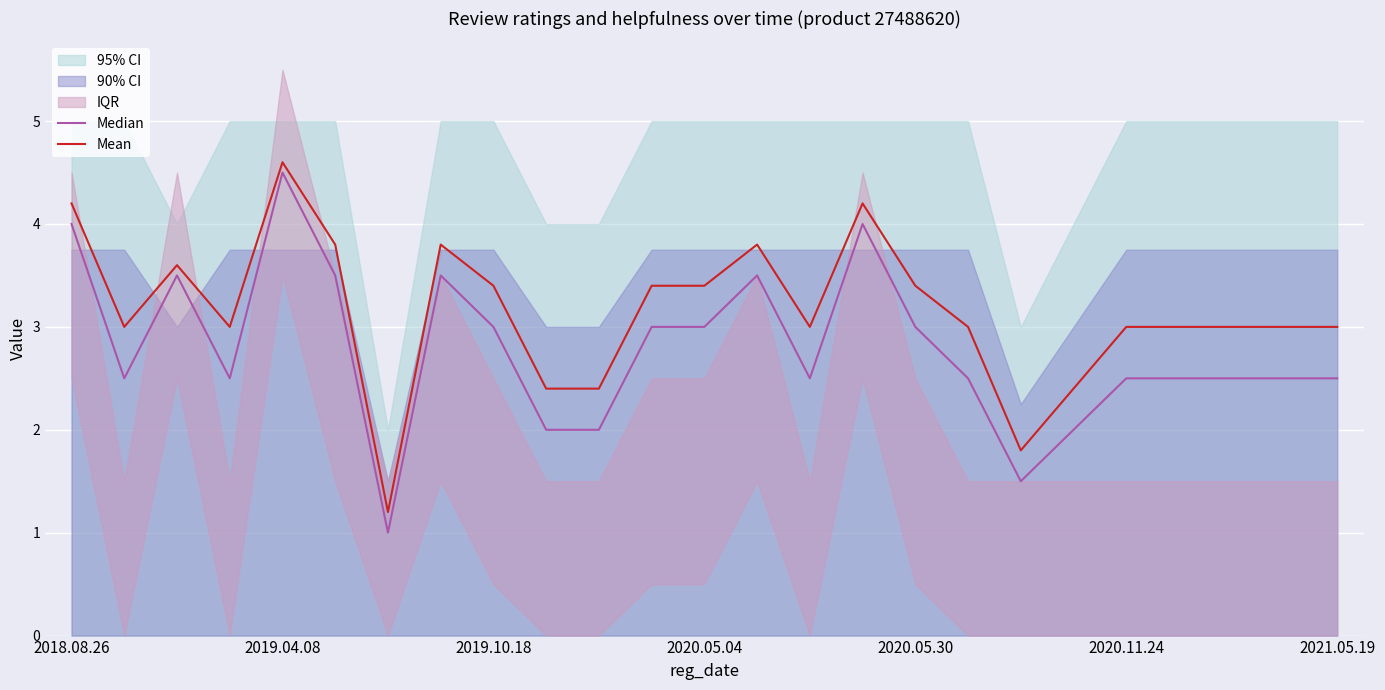

What is the difference between the Median values at 15 and 11?

1.0